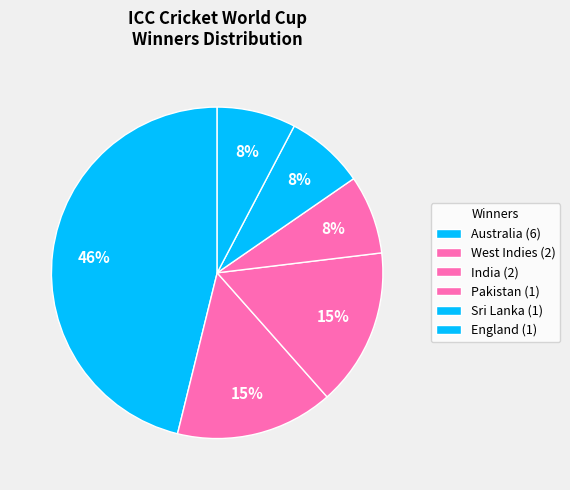

How many slices are in this pie chart?

6